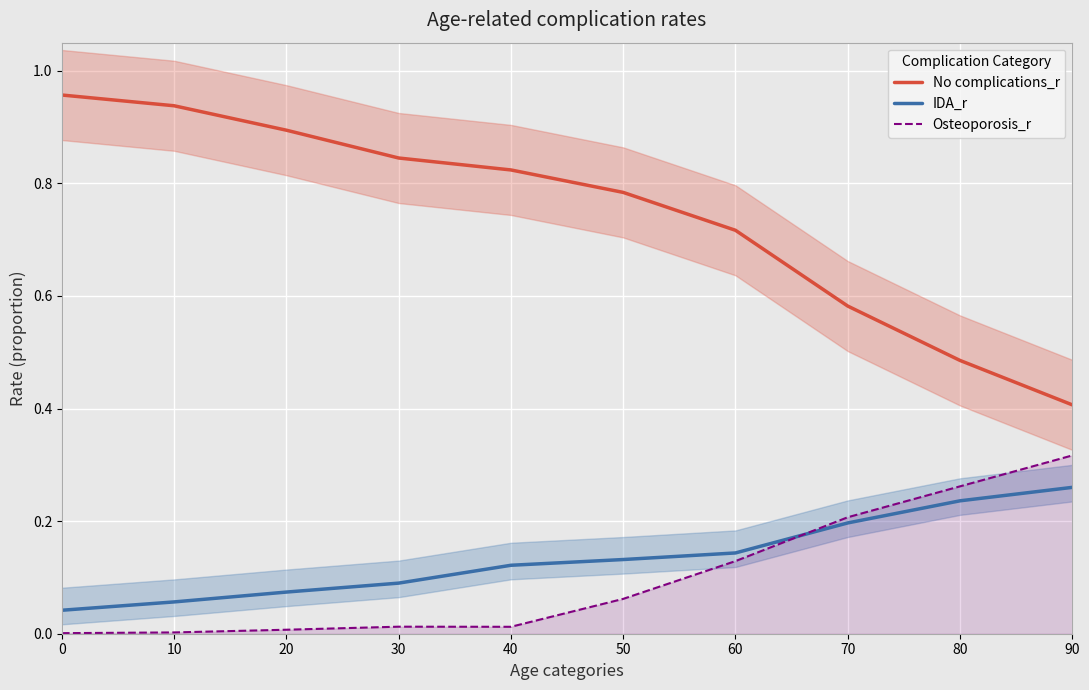

Which has a higher value, 40 or 20?

20